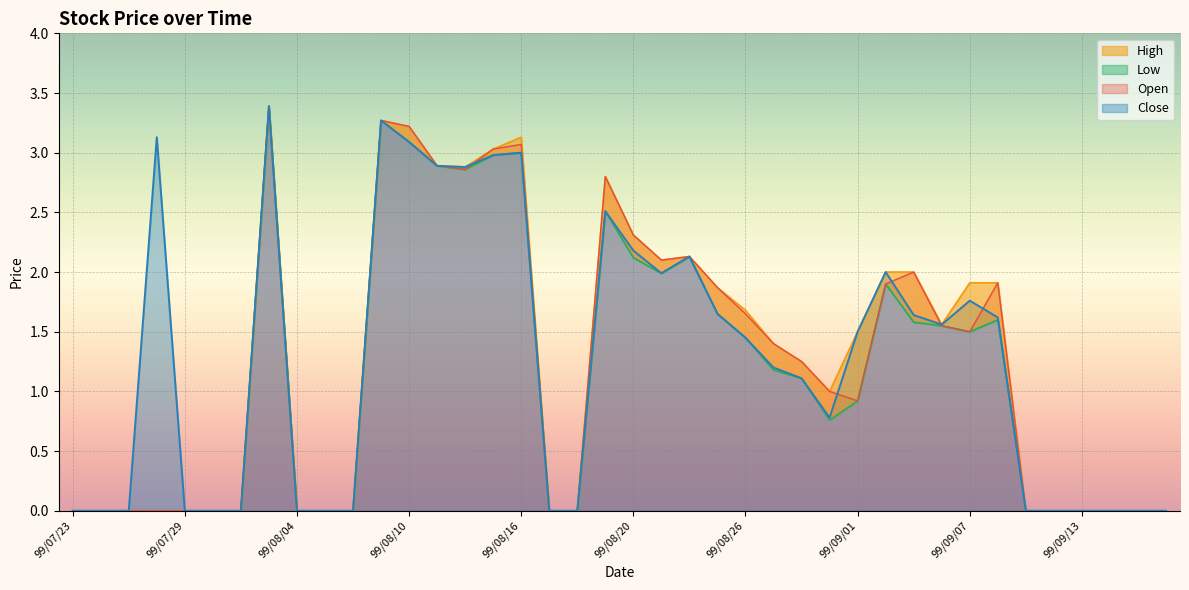

What is the label of the 35th point from the right?

99/07/30